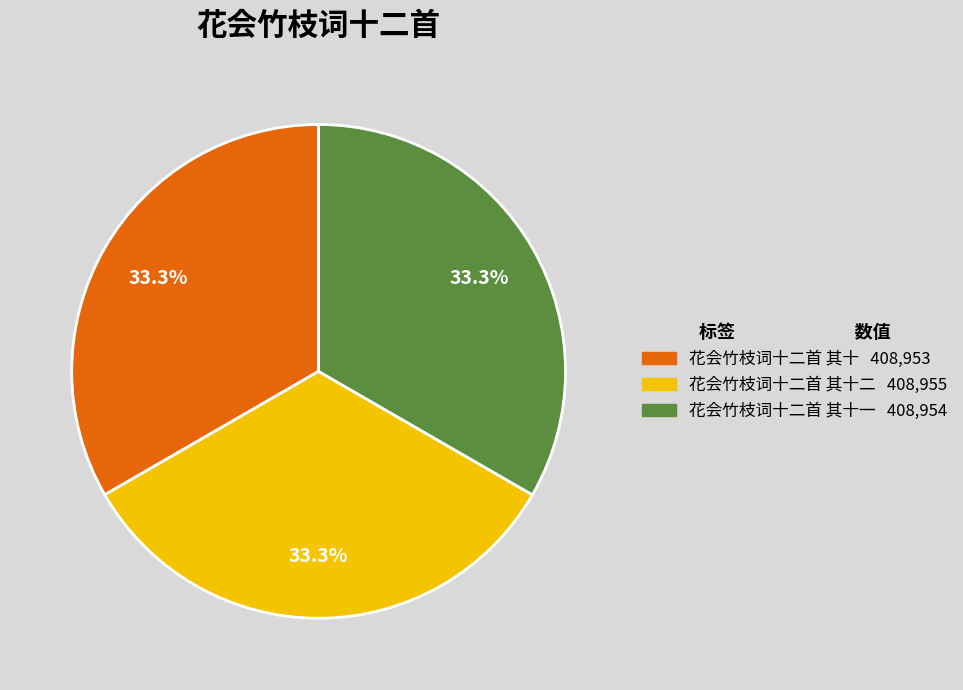

Is there any slice that represents more than half of the pie?

No